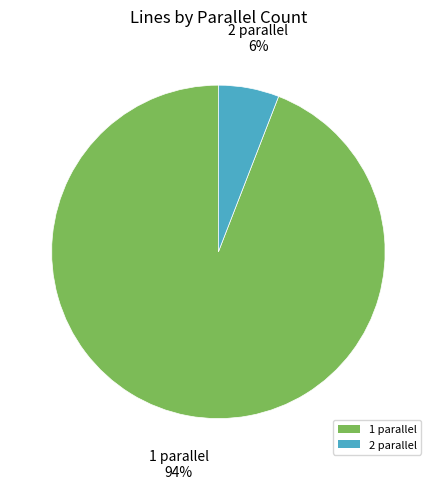

True or false: 1 accounts for 94% of the total.

True